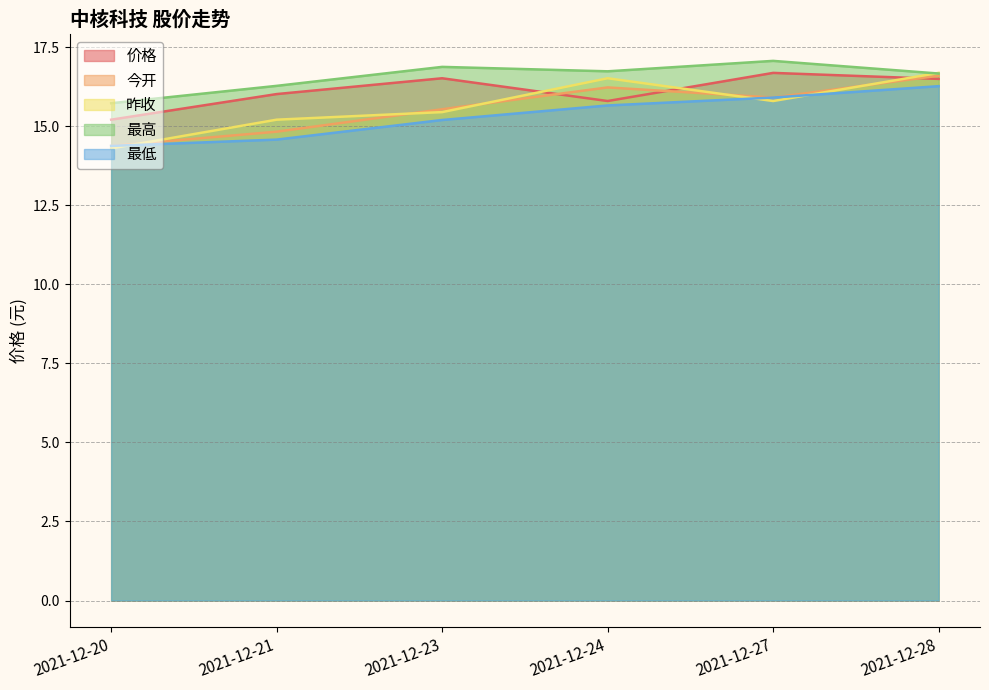

What is the value of the 今开 point at the 3rd from the left?

15.5